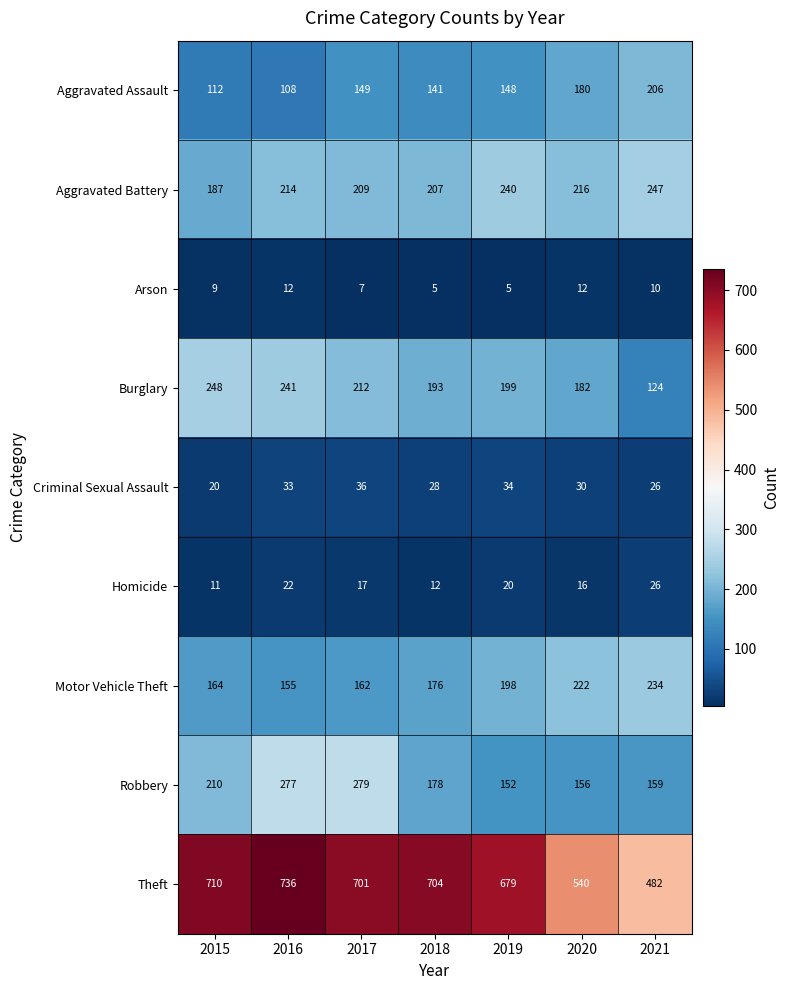

What is the average value of the Arson series?

9